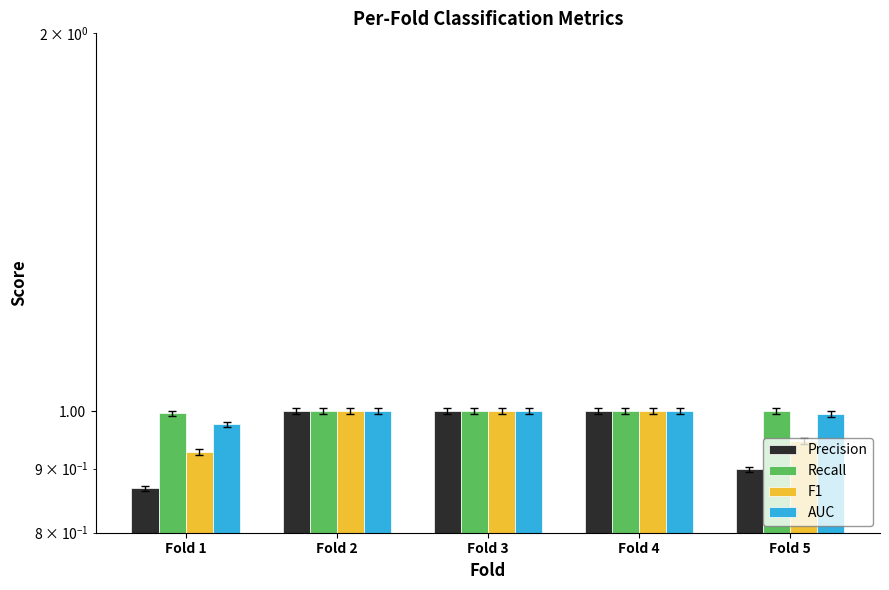

At how many categories does at least one series exceed 0?

5